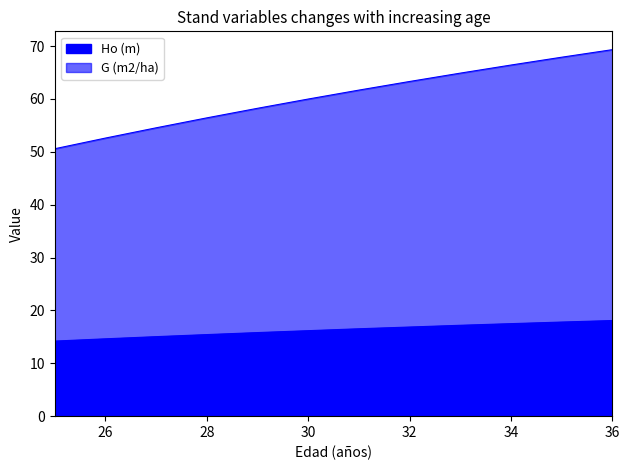

Reading left to right, what are all the values shown in this chart?

Ho (m): 25=14.2	26=14.6	27=15.0	28=15.4	29=15.8	30=16.2	31=16.5	32=16.9	33=17.2	34=17.5	35=17.8	36=18.1
G (m2/ha): 25=50.6	26=52.6	27=54.5	28=56.4	29=58.2	30=60.0	31=61.7	32=63.3	33=64.9	34=66.4	35=67.9	36=69.3